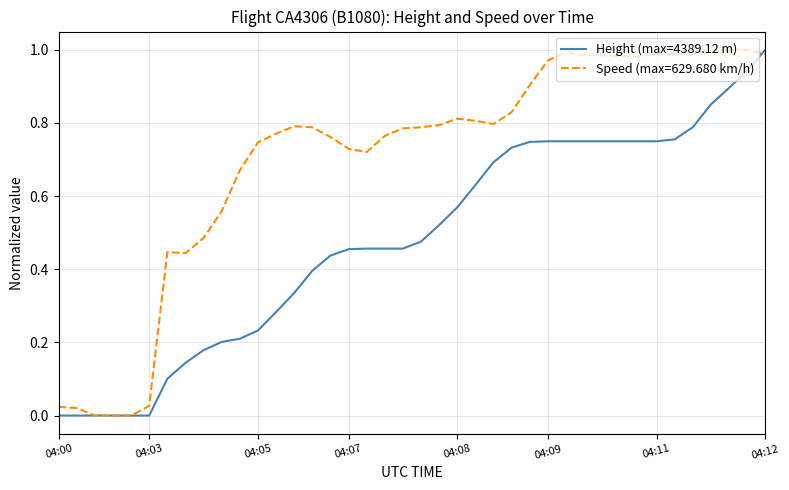

Which series has the largest total across all categories?

Speed (max=629.680 km/h)